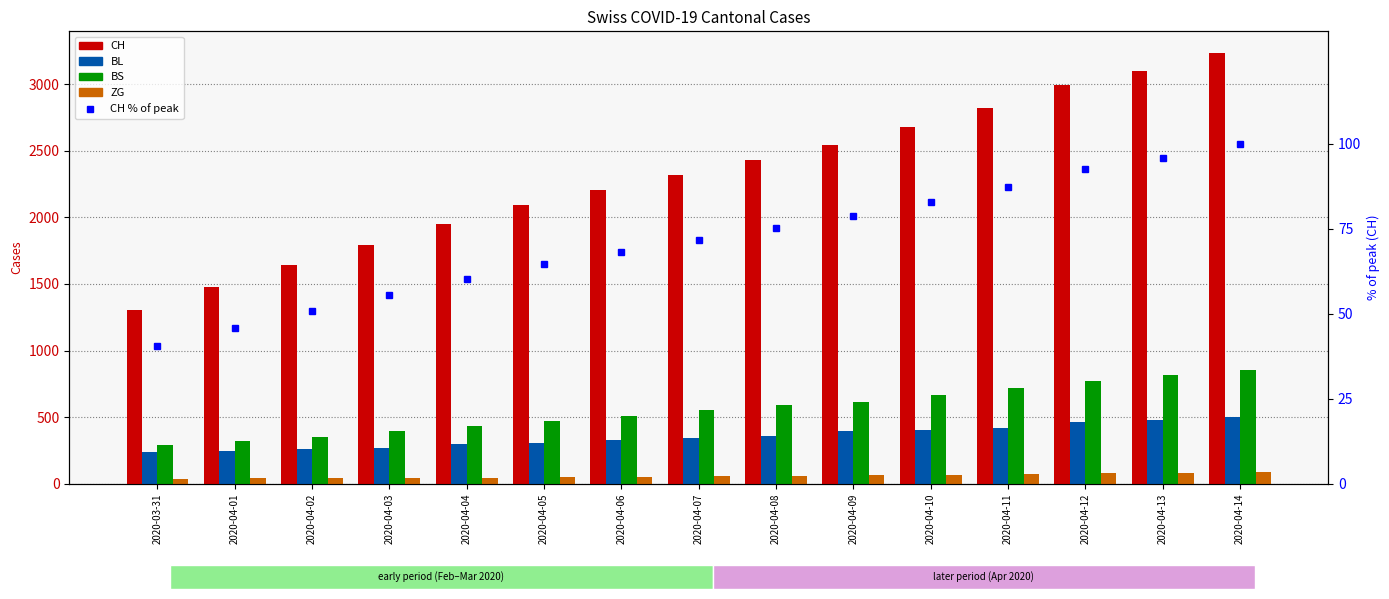

What is the difference between the CH % of peak values at 2020-04-03 and 2020-04-05?

9.1